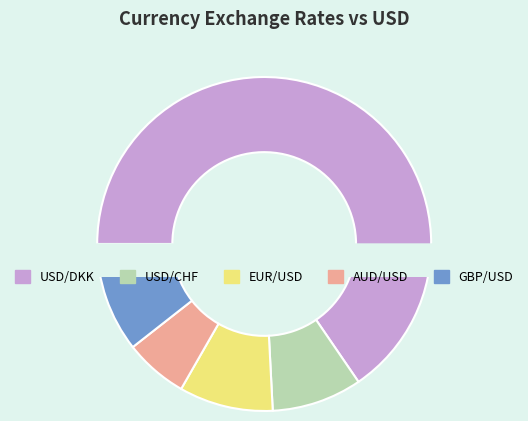

How many slices are in this pie chart?

5